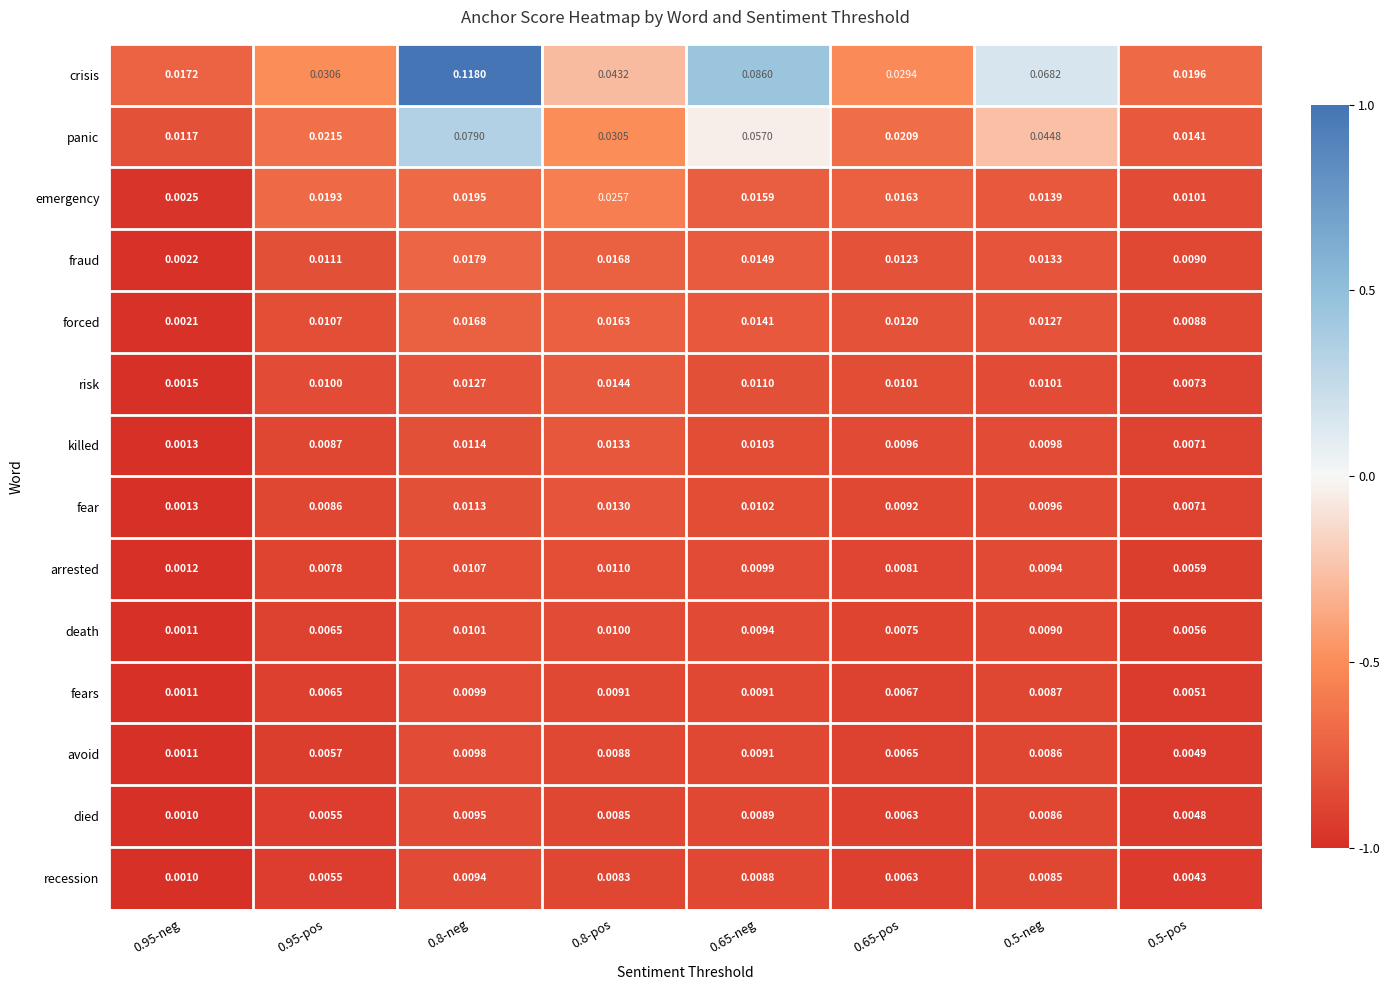

How many categories are shown in the chart?

8